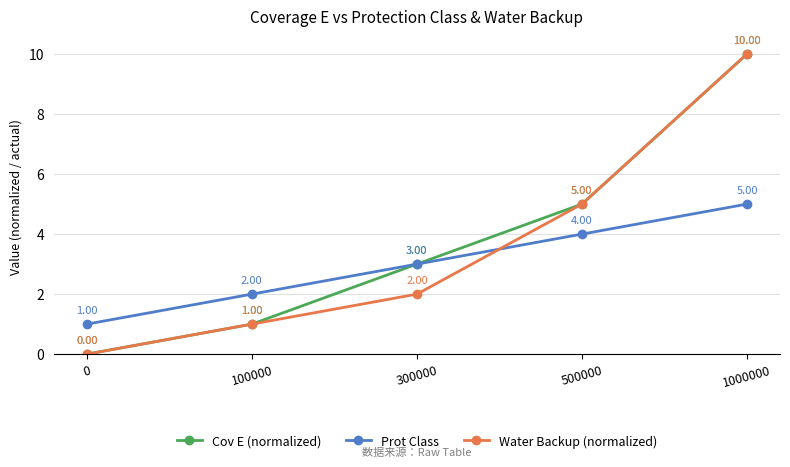

After their last crossing, which series has the higher values: Prot Class or Water Backup (normalized)?

Water Backup (normalized)